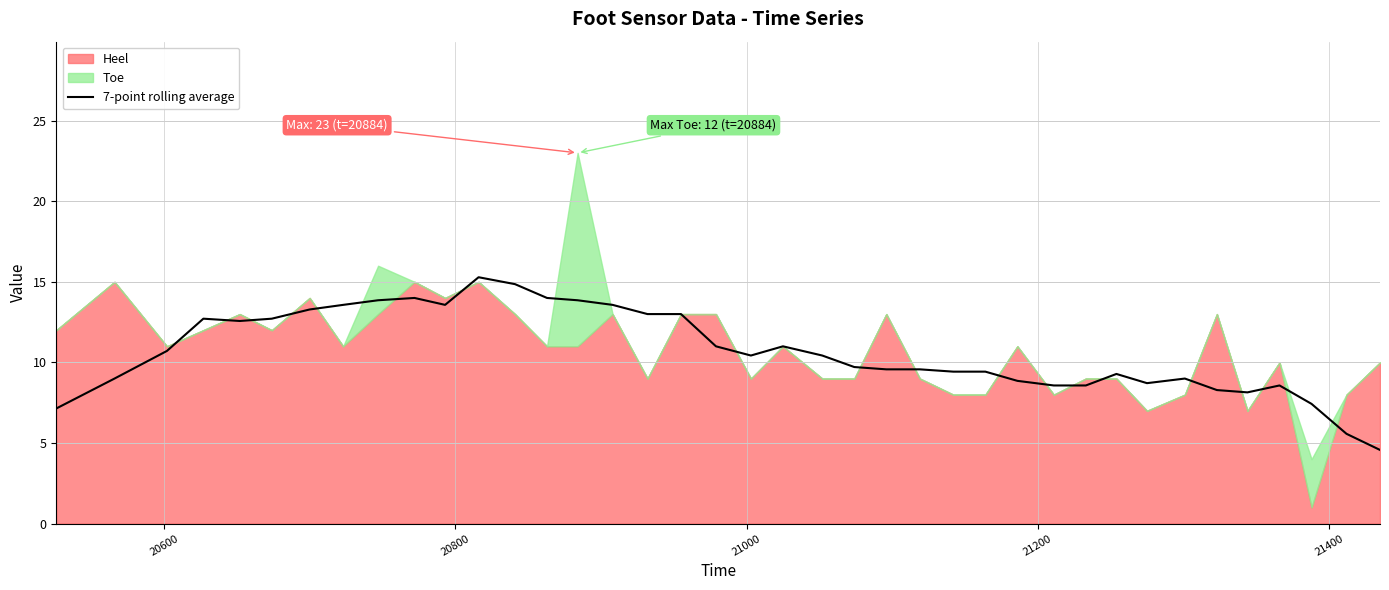

What is the lowest value of the 7-point rolling average series?

4.6